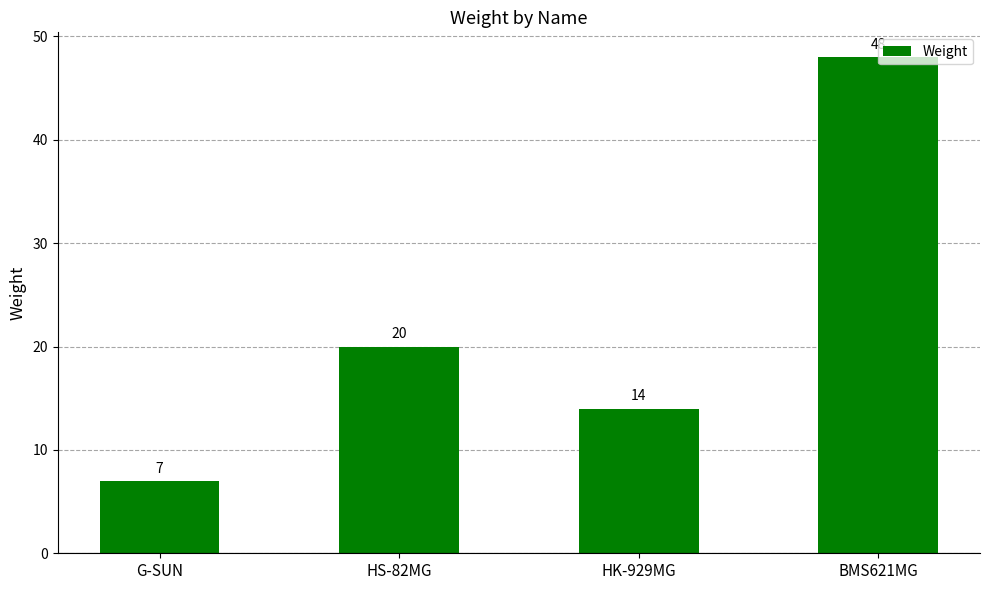

How many values are between 14 and 48?

3